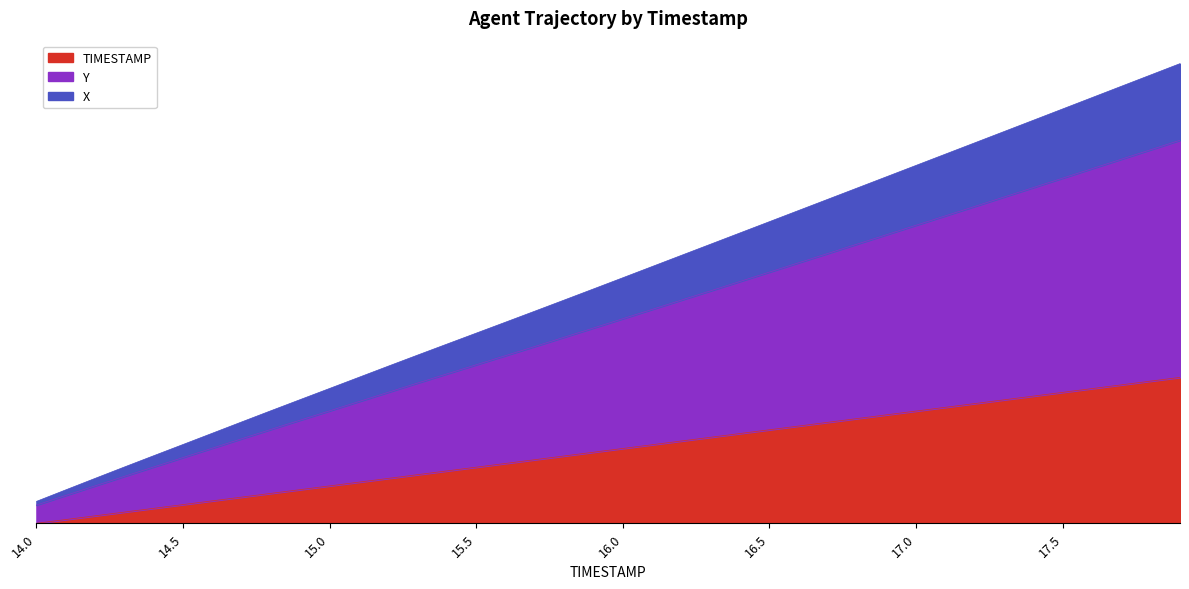

True or false: TIMESTAMP and X intersect in this chart.

False